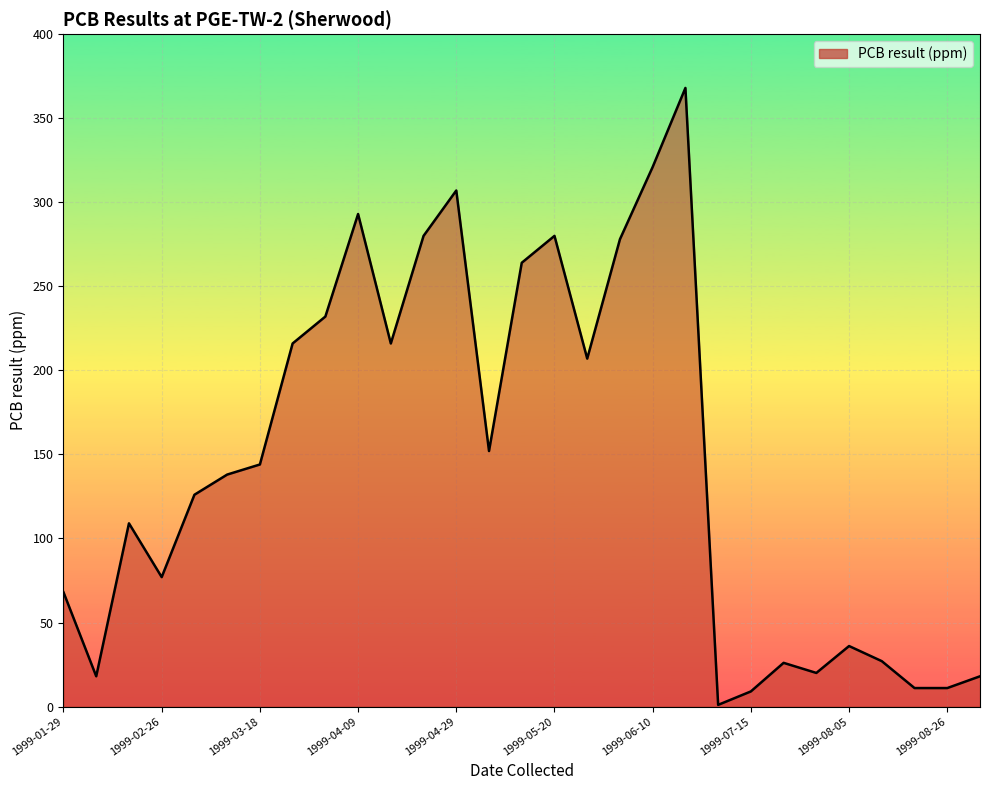

What is the sum of all values?

4253